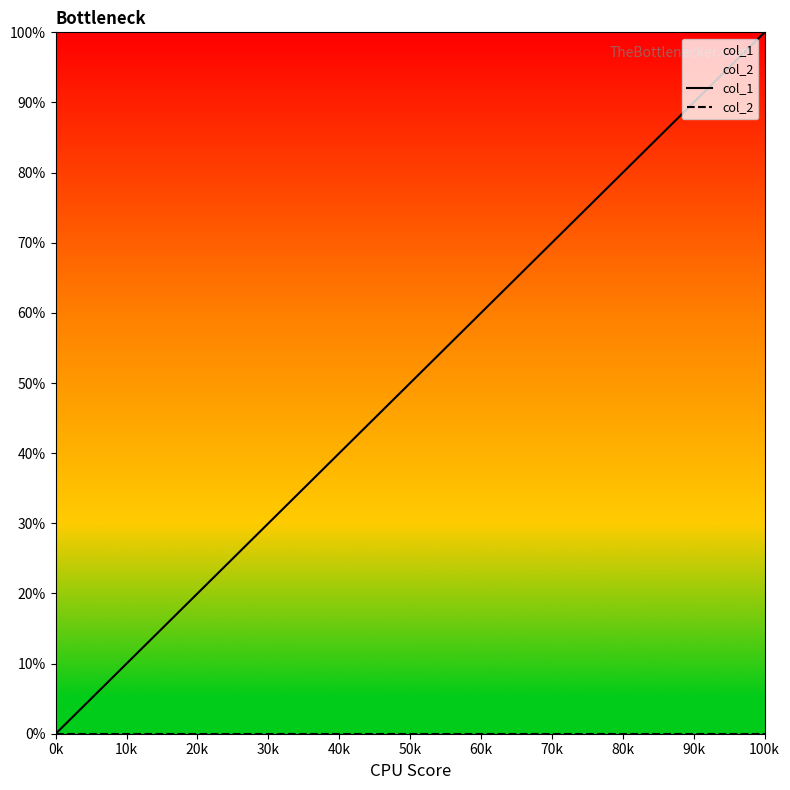

How many positive values does the col_1 series have?

2